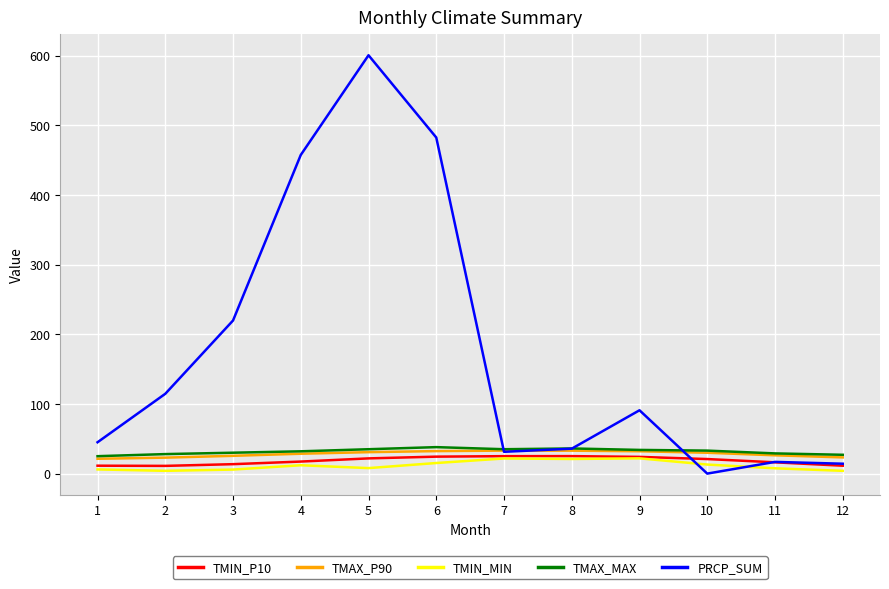

What is the highest value of the TMIN_P10 series?

25.1